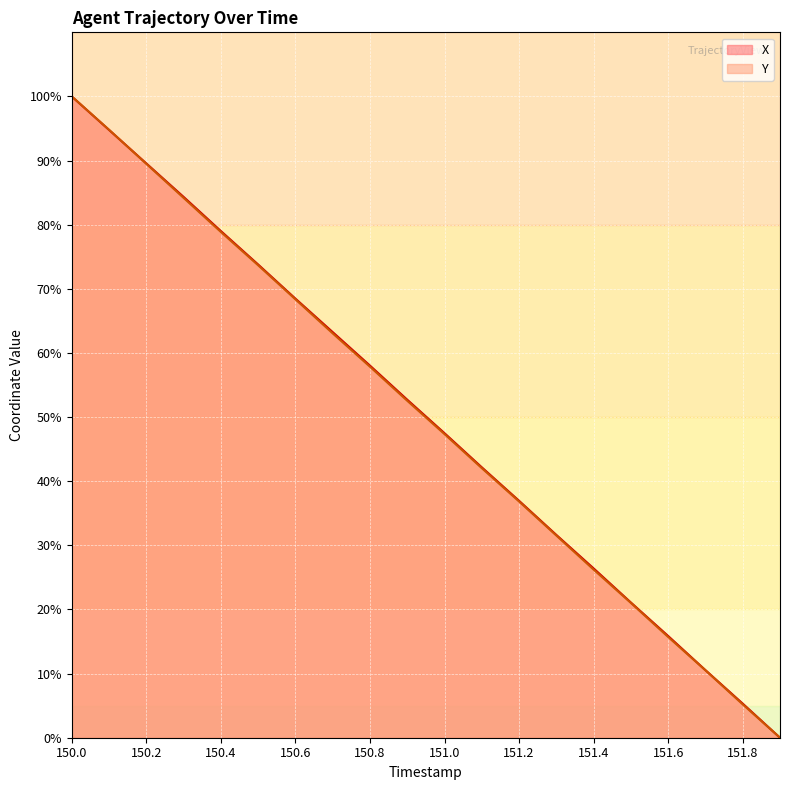

Between which two adjacent categories do Y and X first intersect?

150.1 and 150.2